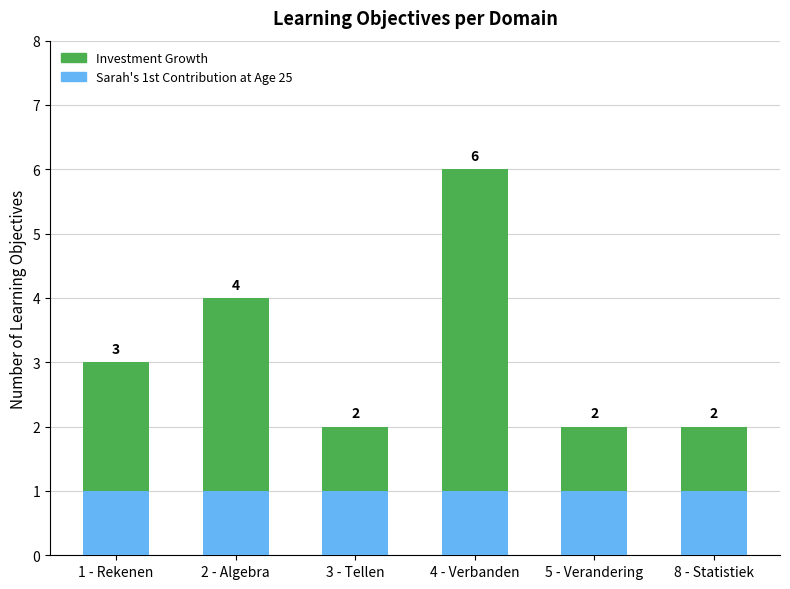

What are all the series names shown in the legend?

Investment Growth, Sarah's 1st Contribution at Age 25